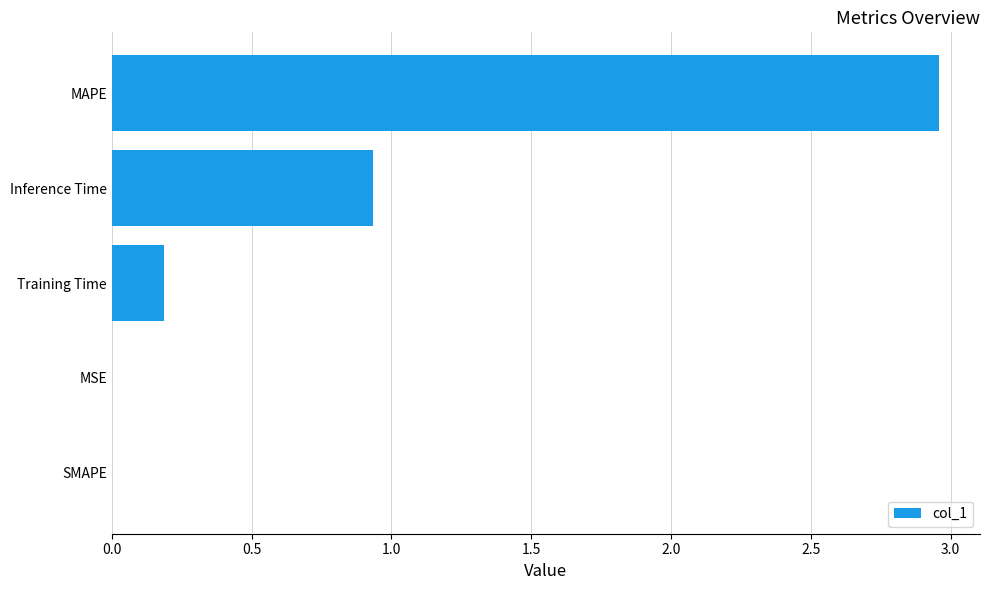

True or false: the data shows 2.0 at MAPE.

False